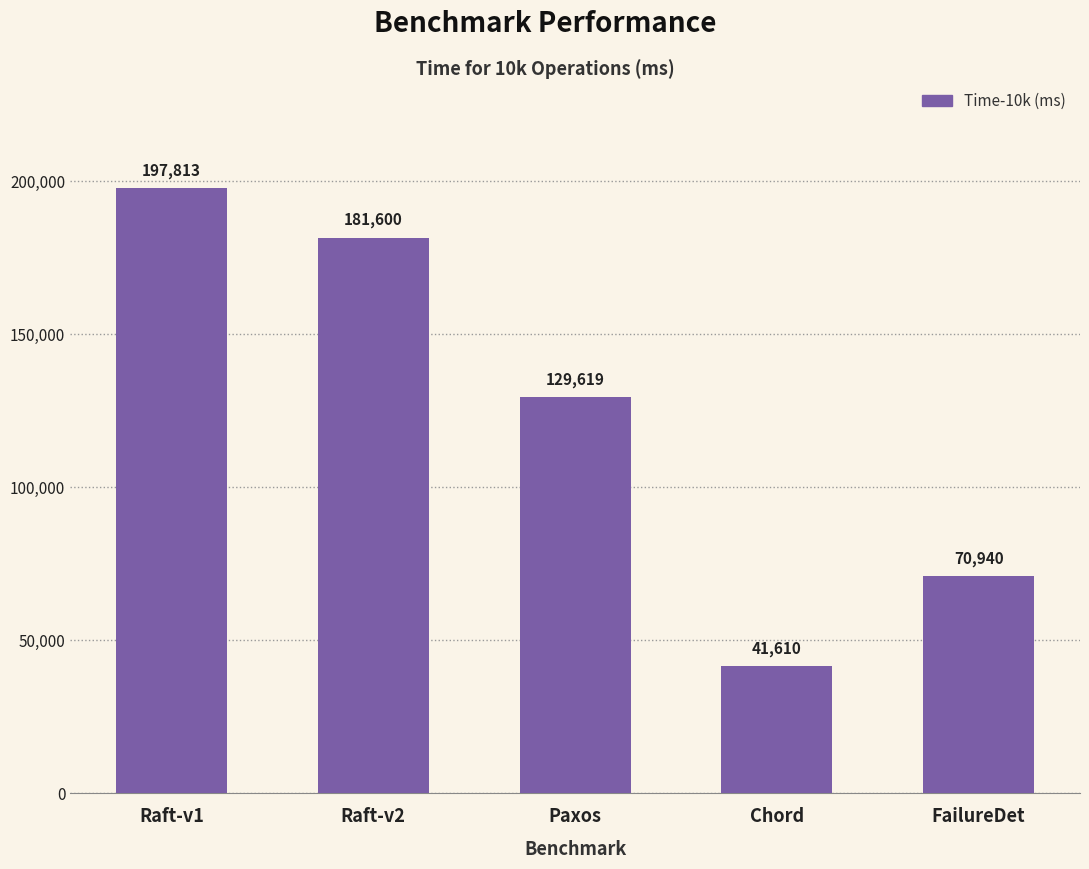

How many categories are shown in the chart?

5